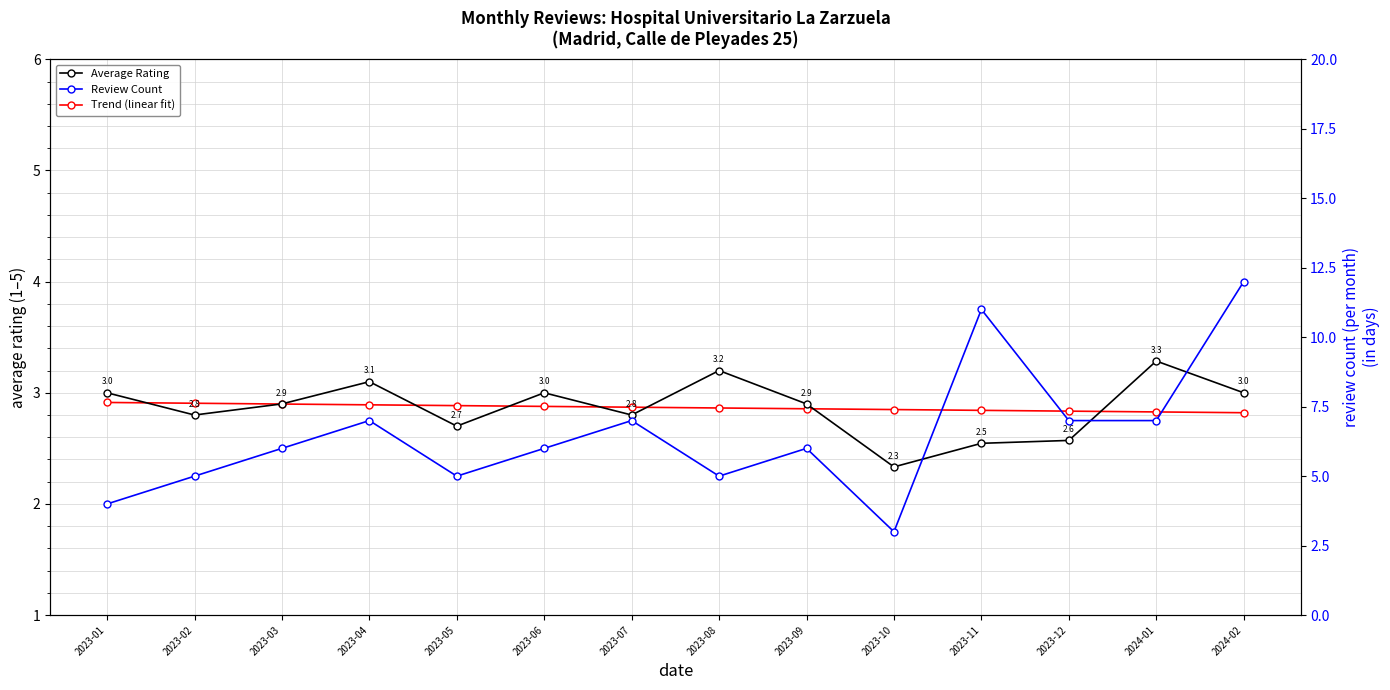

List the labels in order of Review Count value, smallest first.

2023-10, 2023-01, 2023-02, 2023-05, 2023-08, 2023-03, 2023-06, 2023-09, 2023-04, 2023-07, 2023-12, 2024-01, 2023-11, 2024-02